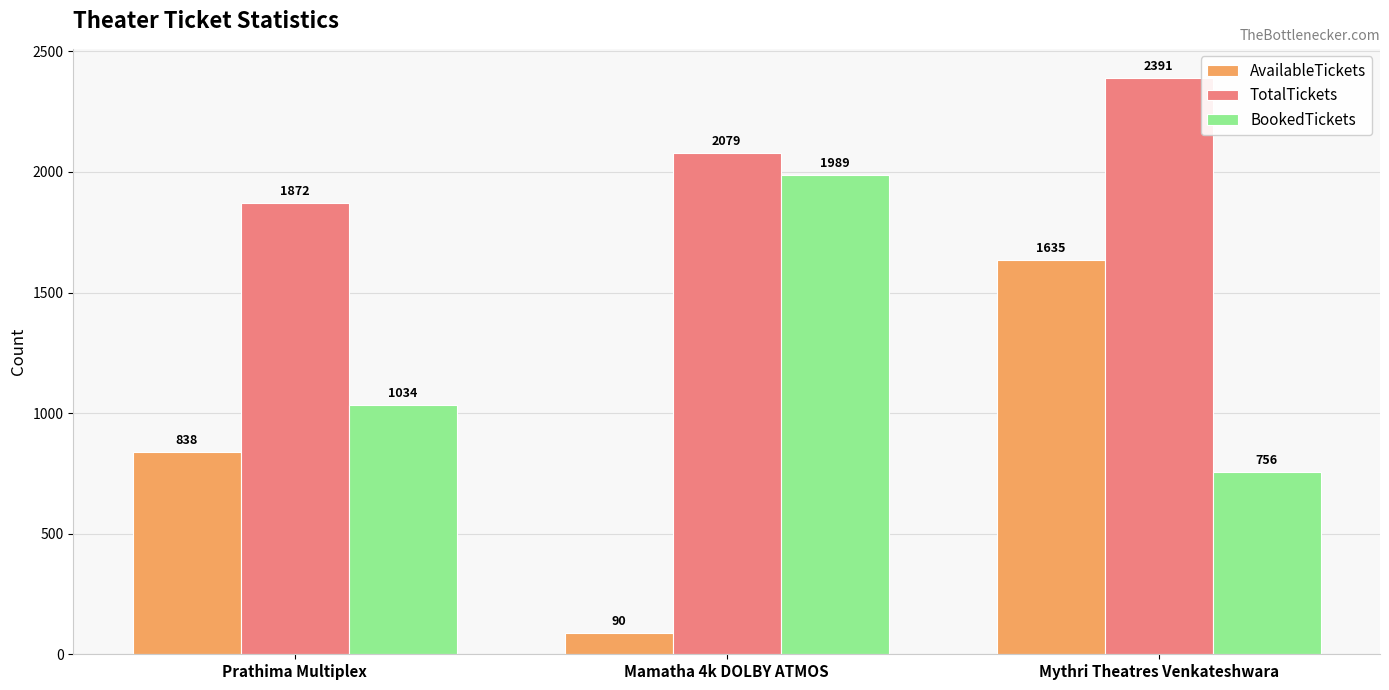

Where is TotalTickets nearest to the value 2131?

Mamatha 4k DOLBY ATMOS